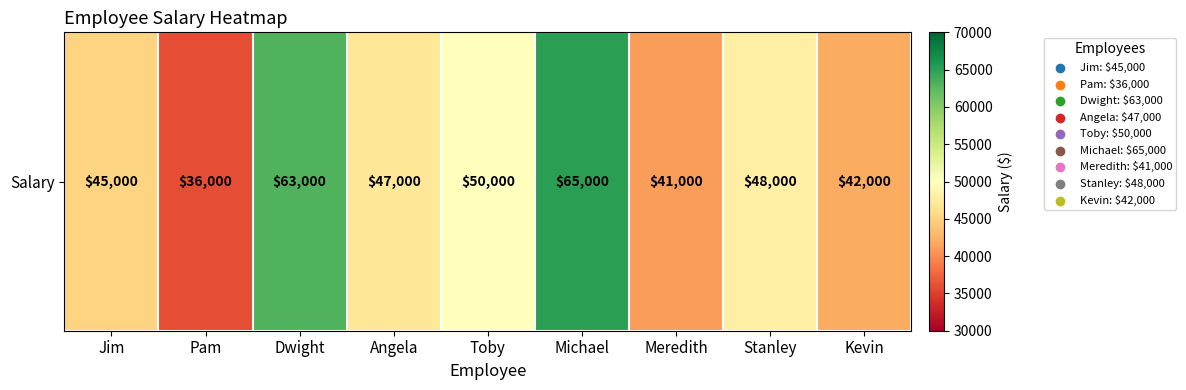

Which label corresponds to the largest value in the chart?

Michael